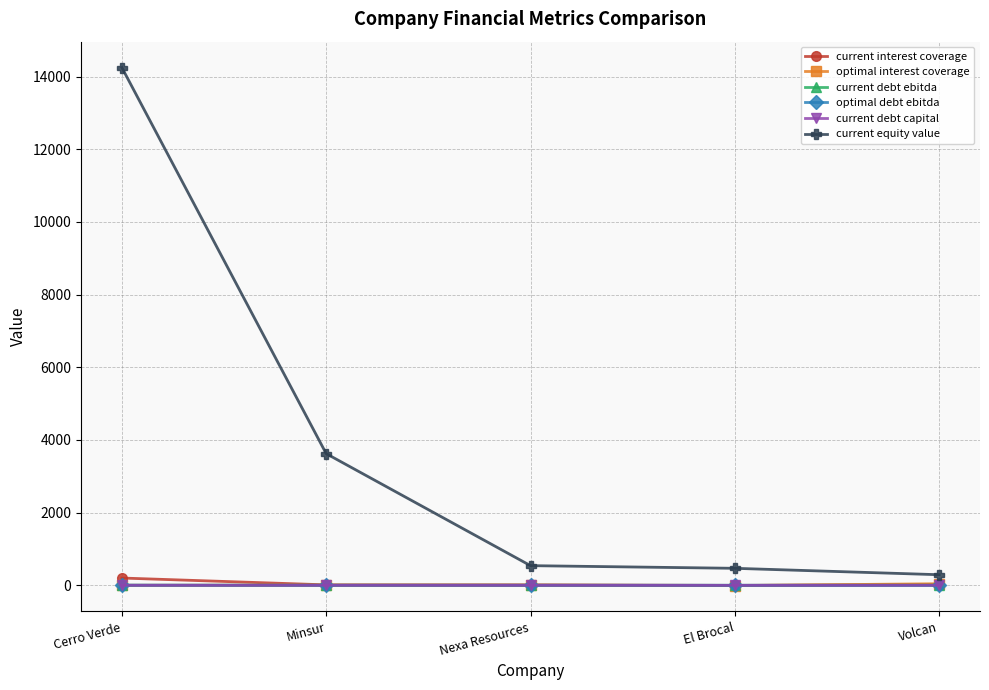

Where does the optimal debt ebitda series first go above 2?

Cerro Verde